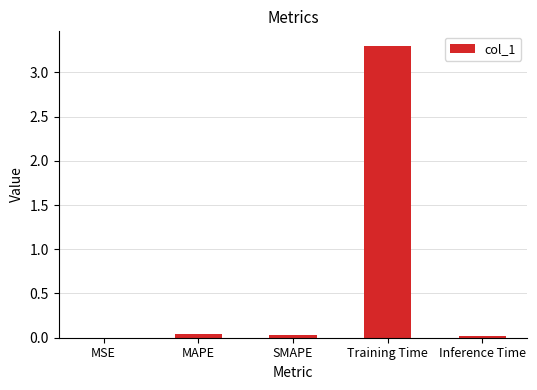

Is it true that the value at Inference Time is 0.0?

True